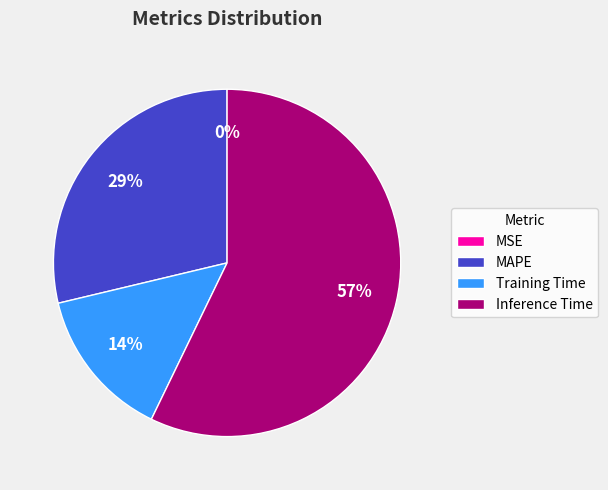

True or false: Inference Time accounts for 44% of the total.

False